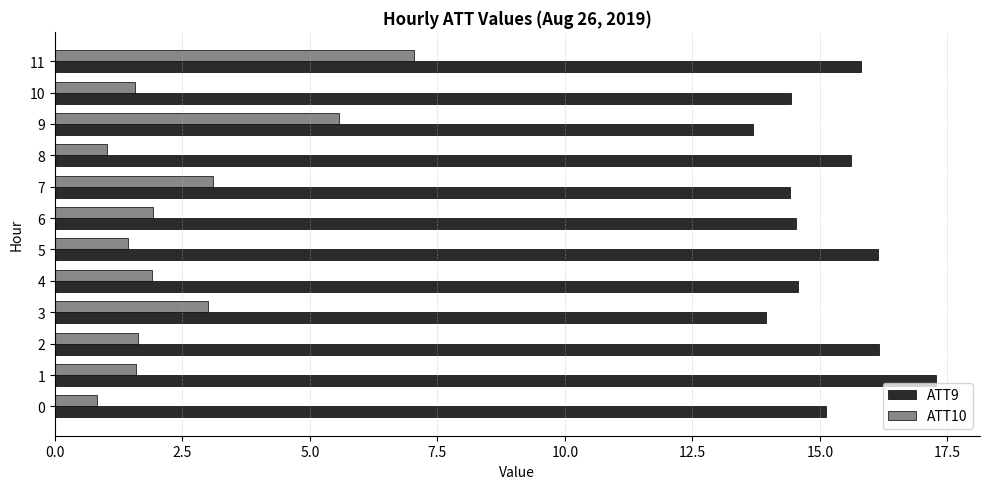

What is the spread (max minus min) of values at 4?

12.7